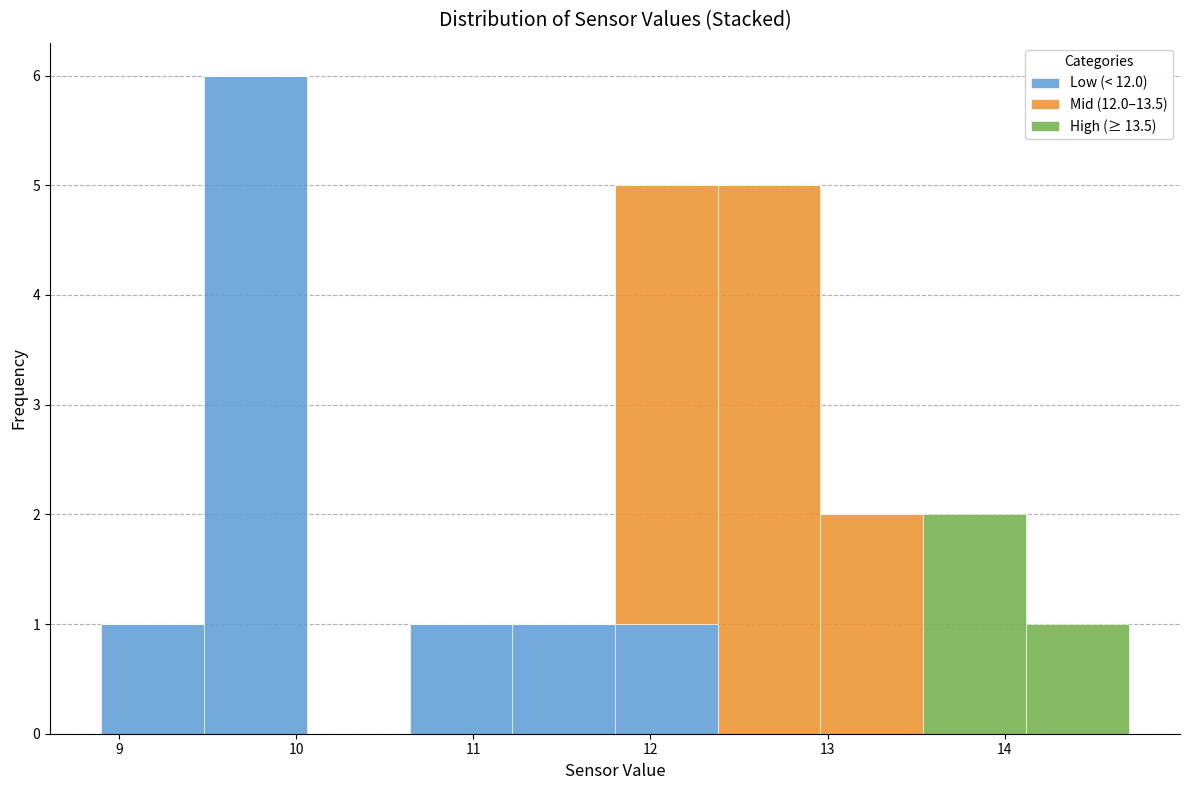

Which range on the x-axis has the tallest stacked bar (by total height)?

9.48 to 10.06